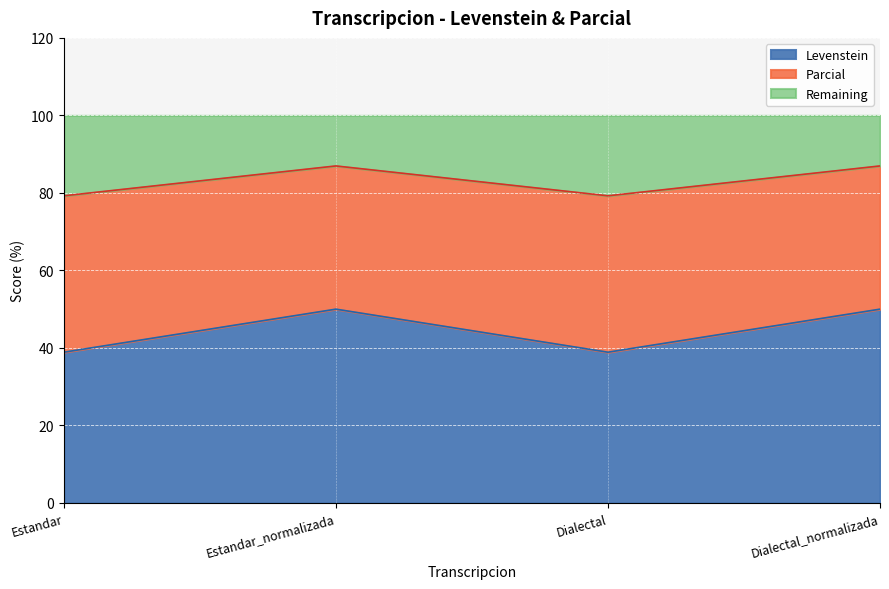

True or false: Parcial and Levenstein cross at least once.

False